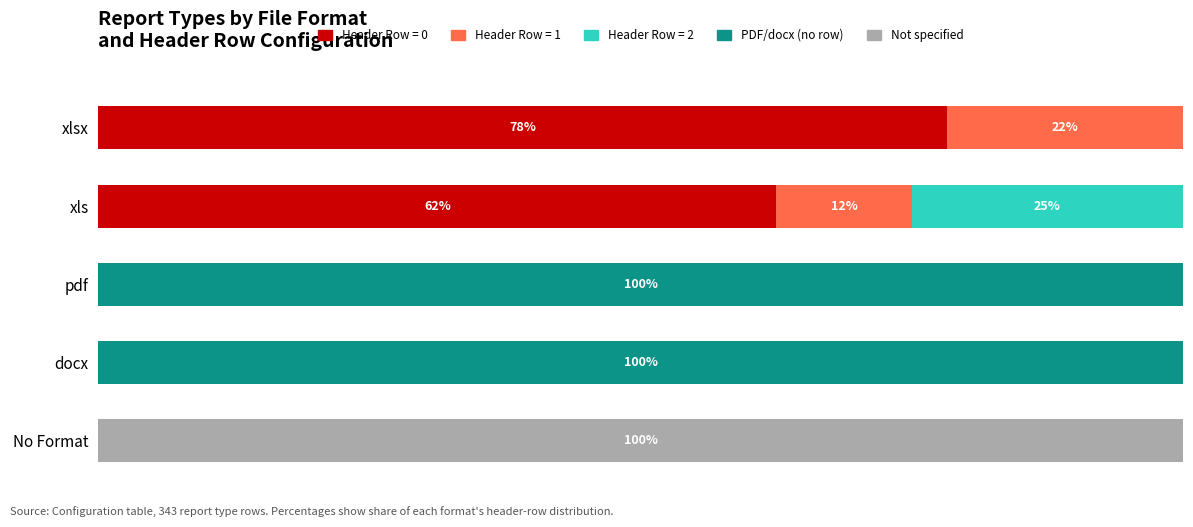

What are all the series names shown in the legend?

Header Row = 0, Header Row = 1, Header Row = 2, PDF/docx (no row), Not specified